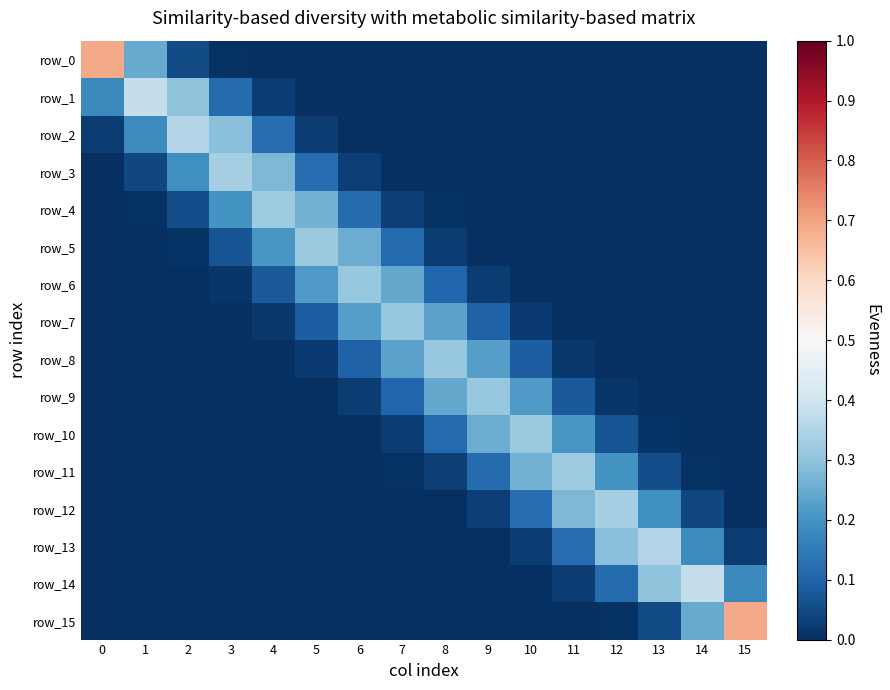

How many distinct data groups are displayed?

16